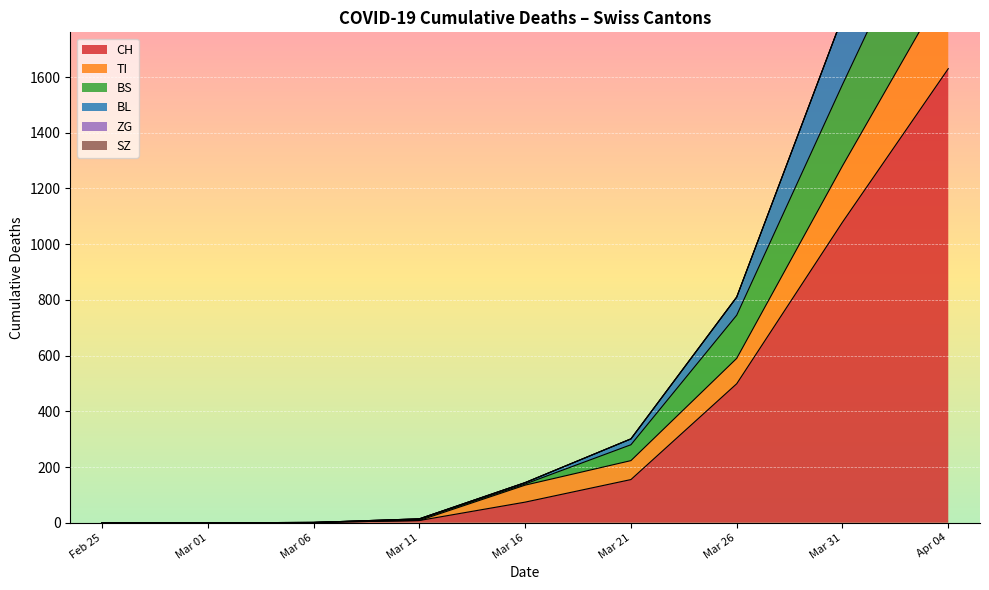

The value of CH at Mar 26 is 224. True or false?

False